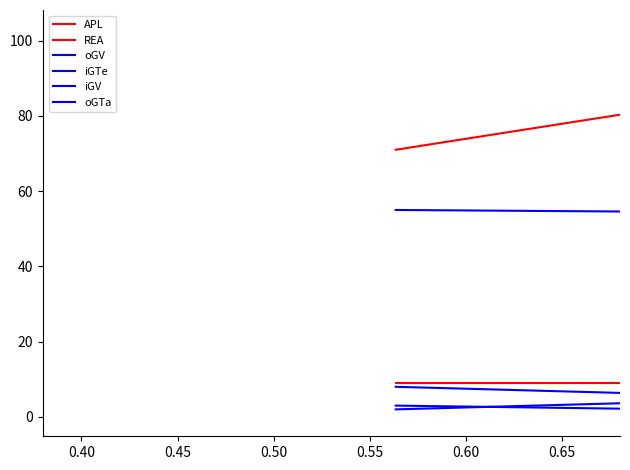

What is the sum of all REA values?

55